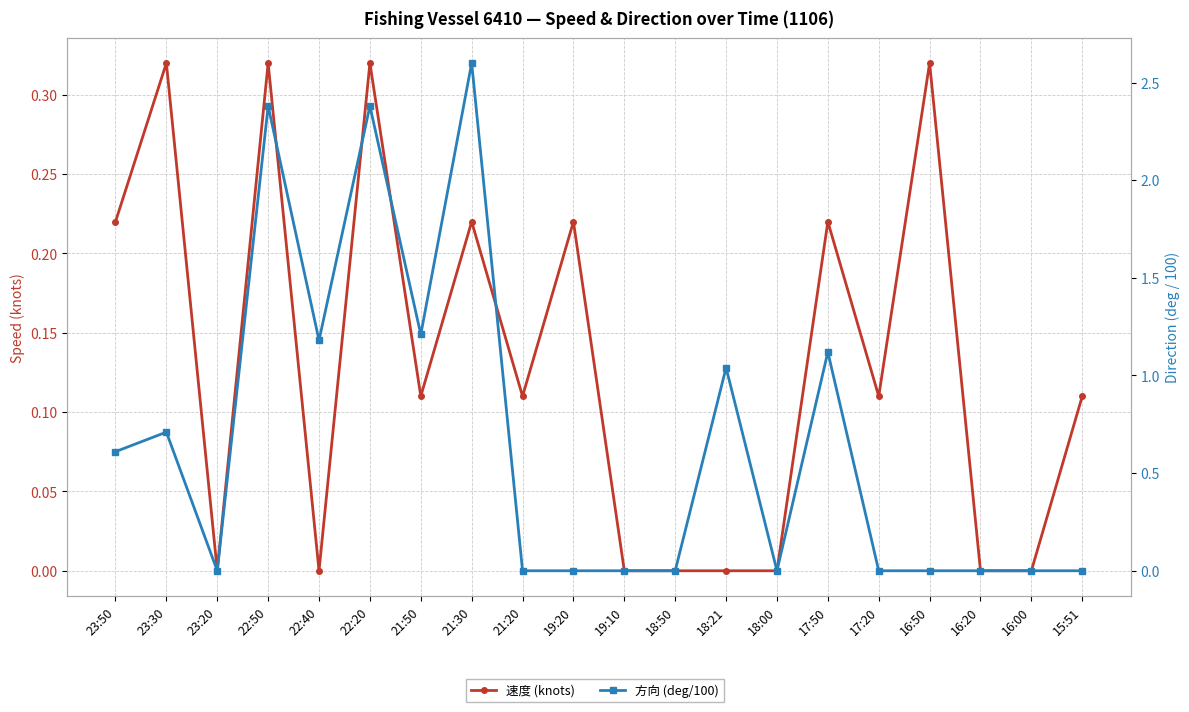

Reading left to right, what are all the values shown in this chart?

速度 (knots): 0.2	0.3	0.0	0.3	0.0	0.3	0.1	0.2	0.1	0.2	0.0	0.0	0.0	0.0	0.2	0.1	0.3	0.0	0.0	0.1
方向 (deg/100): 0.6	0.7	0.0	2.4	1.2	2.4	1.2	2.6	0.0	0.0	0.0	0.0	1.0	0.0	1.1	0.0	0.0	0.0	0.0	0.0